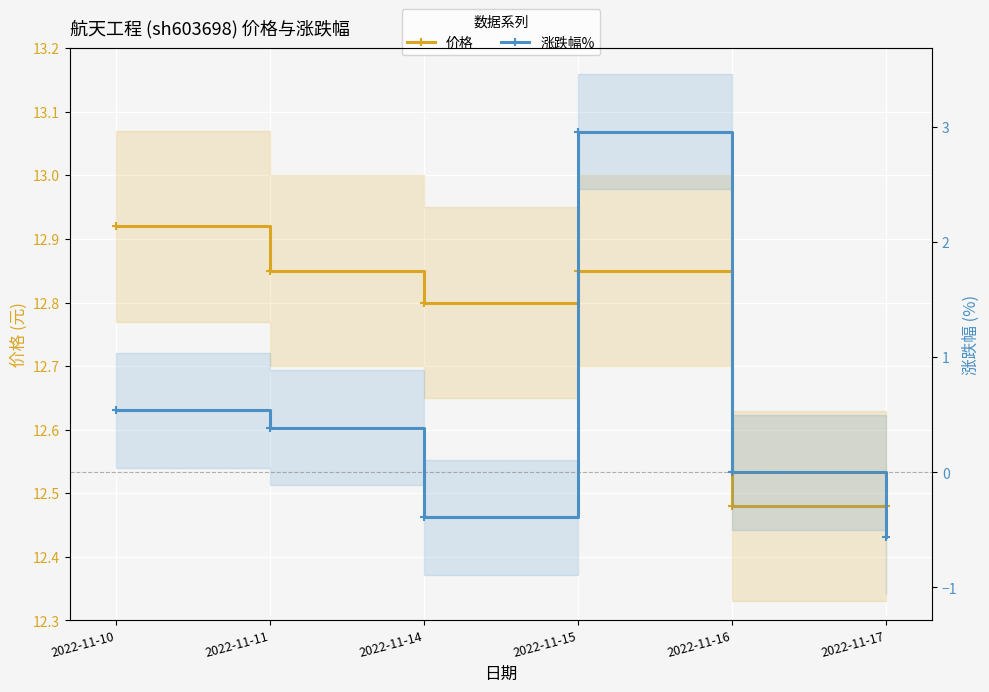

Count the 涨跌幅% values in the range 0 to 1.

3